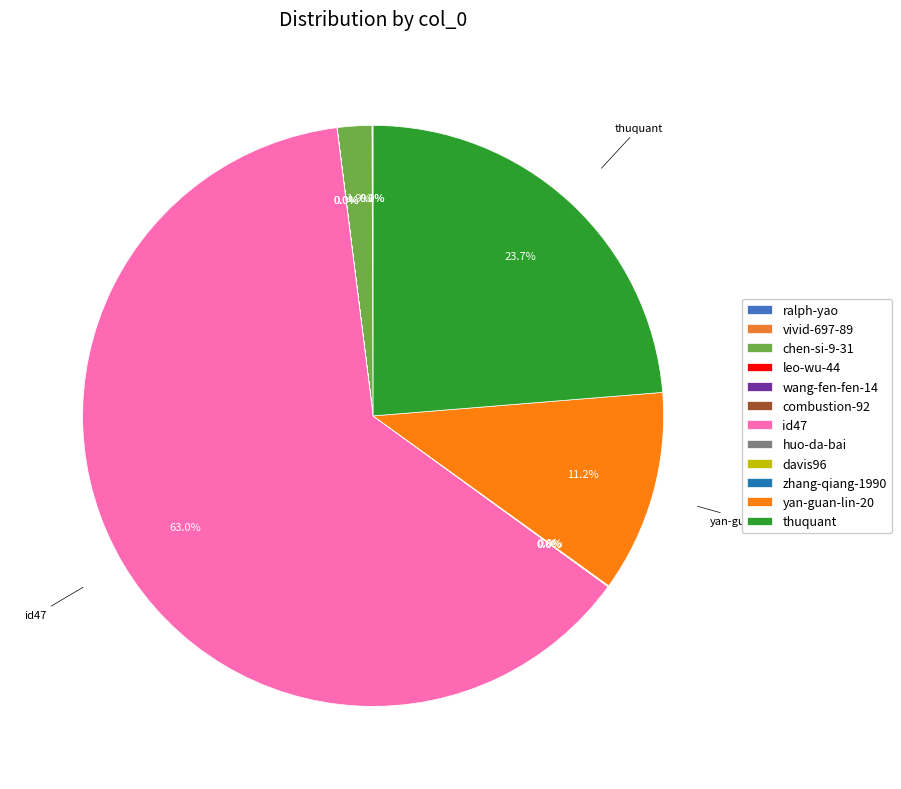

What is the smallest slice in the pie chart?

leo-wu-44